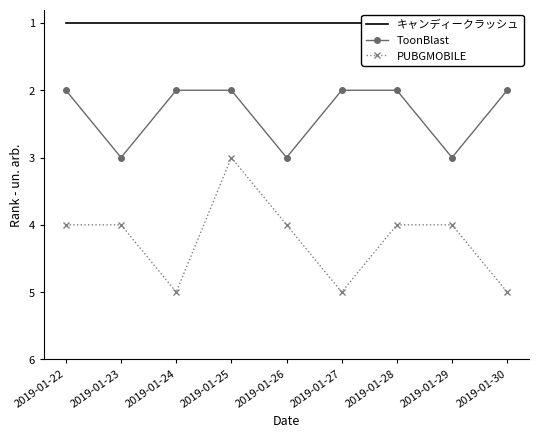

Is this an area chart (filled region under the line)?

No